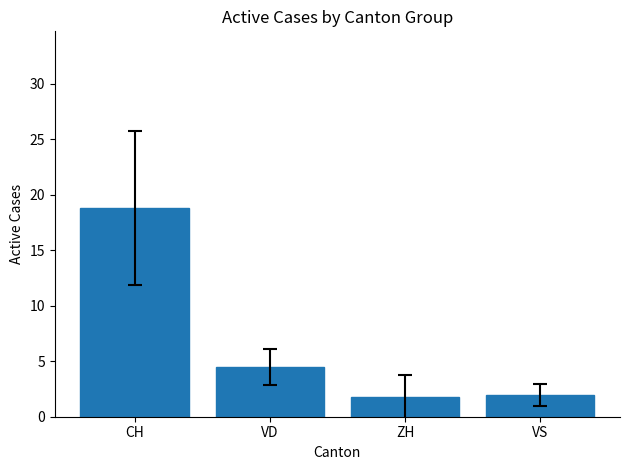

What position from the right is ZH?

2